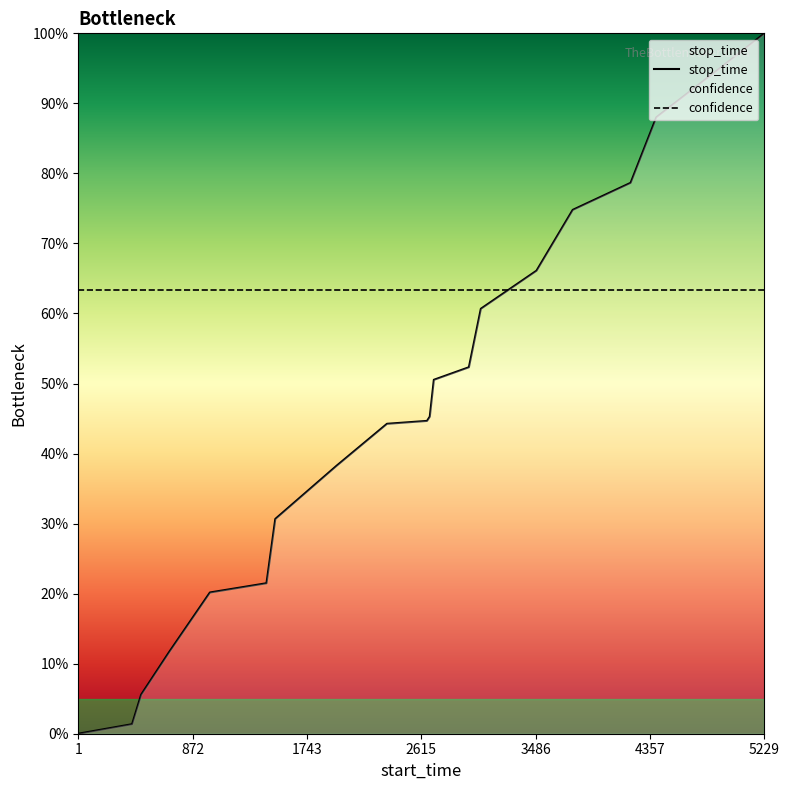

Is this an area chart (filled region under the line)?

No